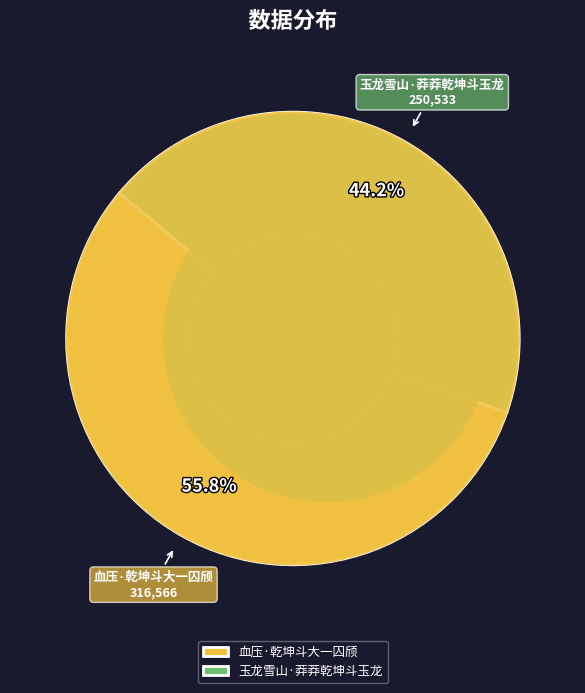

Rank the categories by value from highest to lowest.

血压·乾坤斗大一囚颀, 玉龙雪山·莽莽乾坤斗玉龙